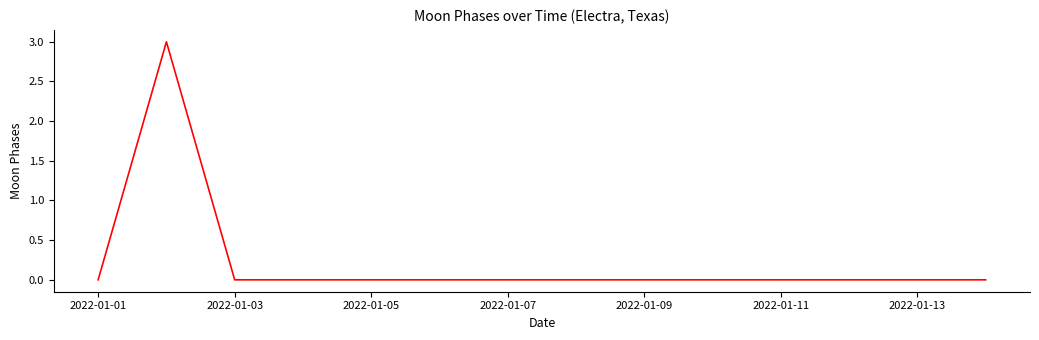

What is the greatest value displayed?

3